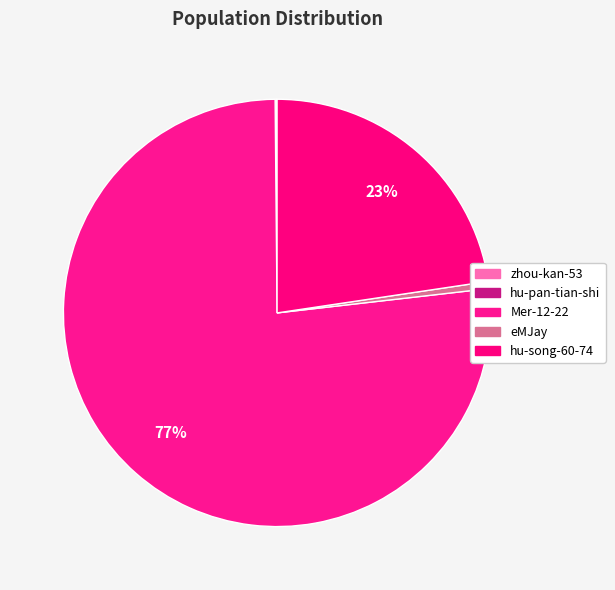

Is it true that hu-pan-tian-shi is 0% of the pie?

True